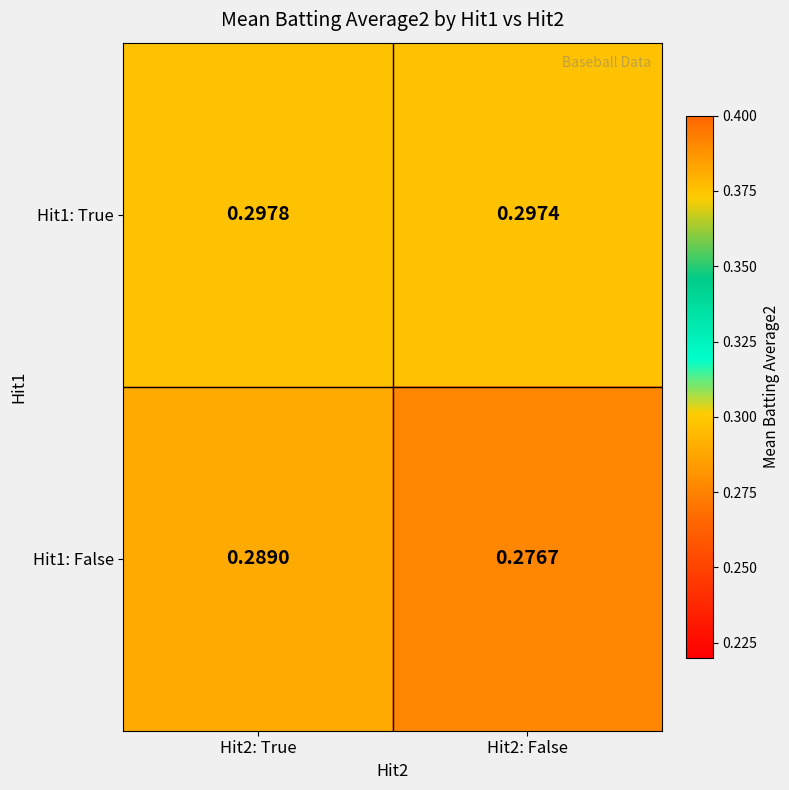

Is the value of Hit1: False at Hit2: True greater than the value of Hit1: True at Hit2: True?

No